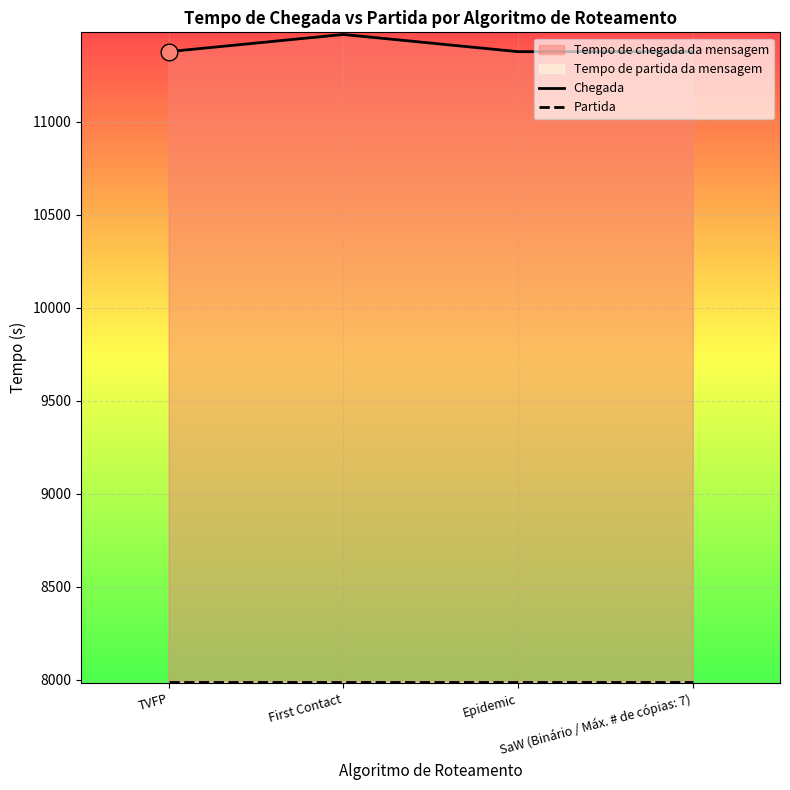

Which series has the largest total across all categories?

Chegada